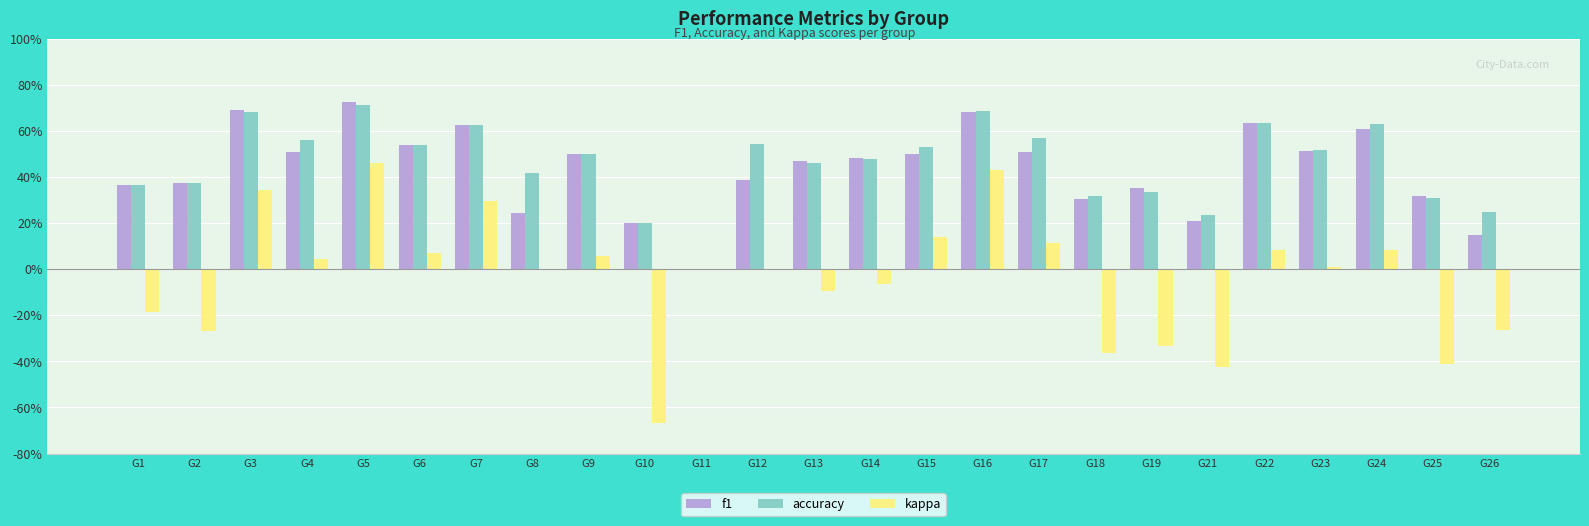

Is the value of accuracy at G11 greater than the value of f1 at G15?

No